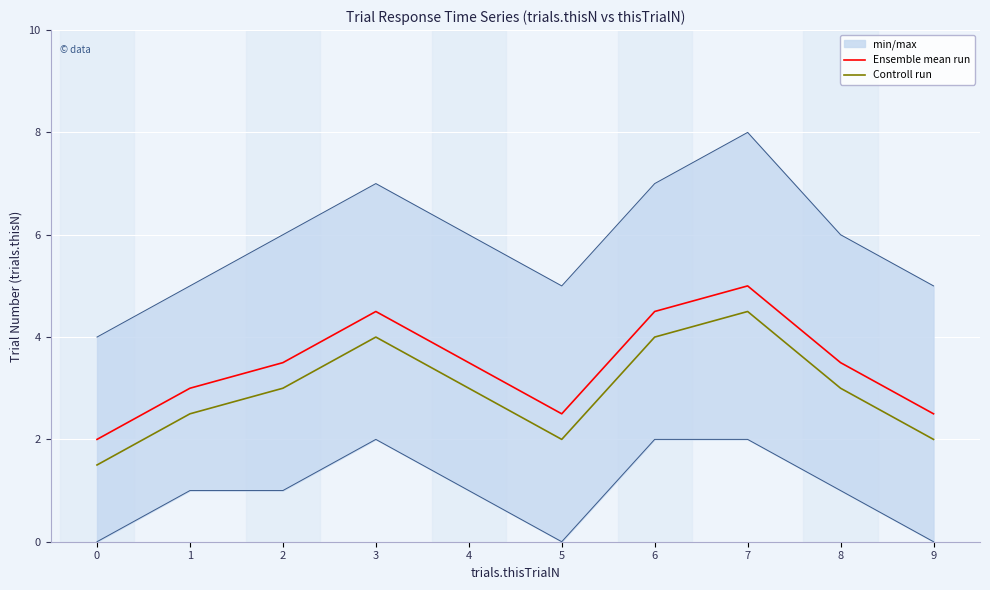

Where is the first local maximum for Ensemble mean run?

3